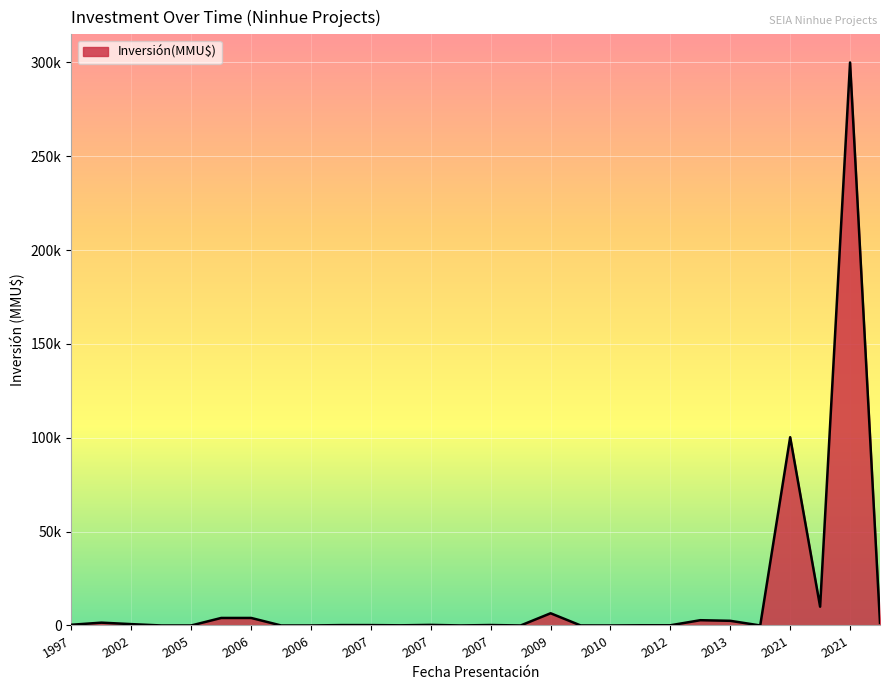

Does the chart display data point markers on the line(s)?

No